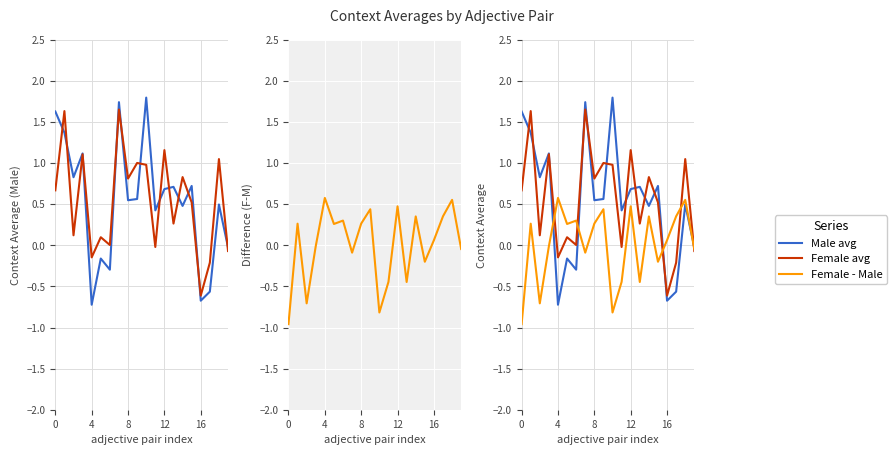

Where is Female avg nearest to the value 0?

6